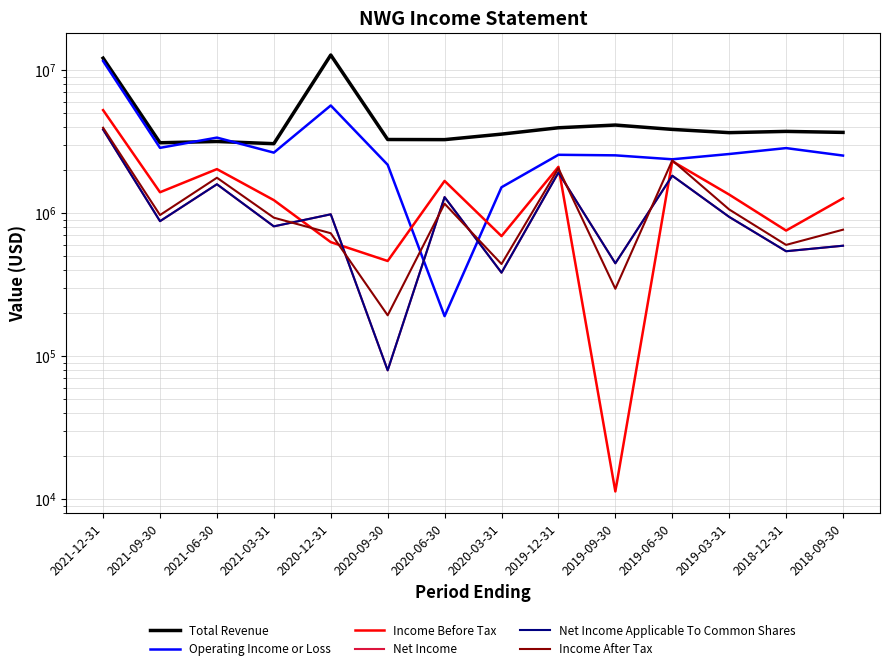

Where is Income Before Tax nearest to the value 2633700?

2019-06-30